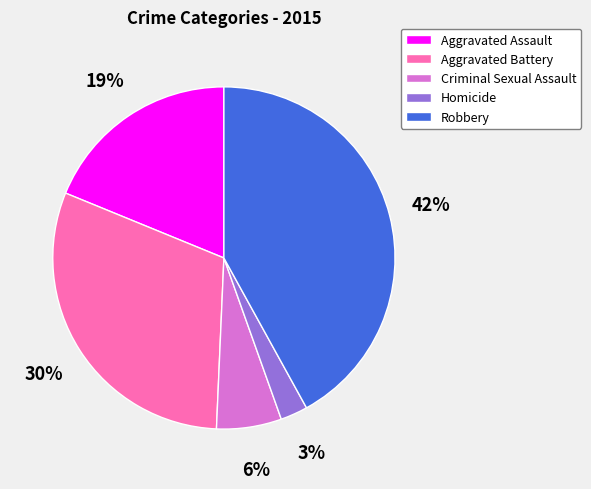

Is there any slice that represents more than half of the pie?

No